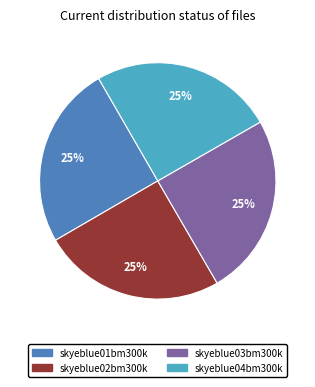

To the nearest percent, what percentage of the pie is skyeblue02bm300k?

25%